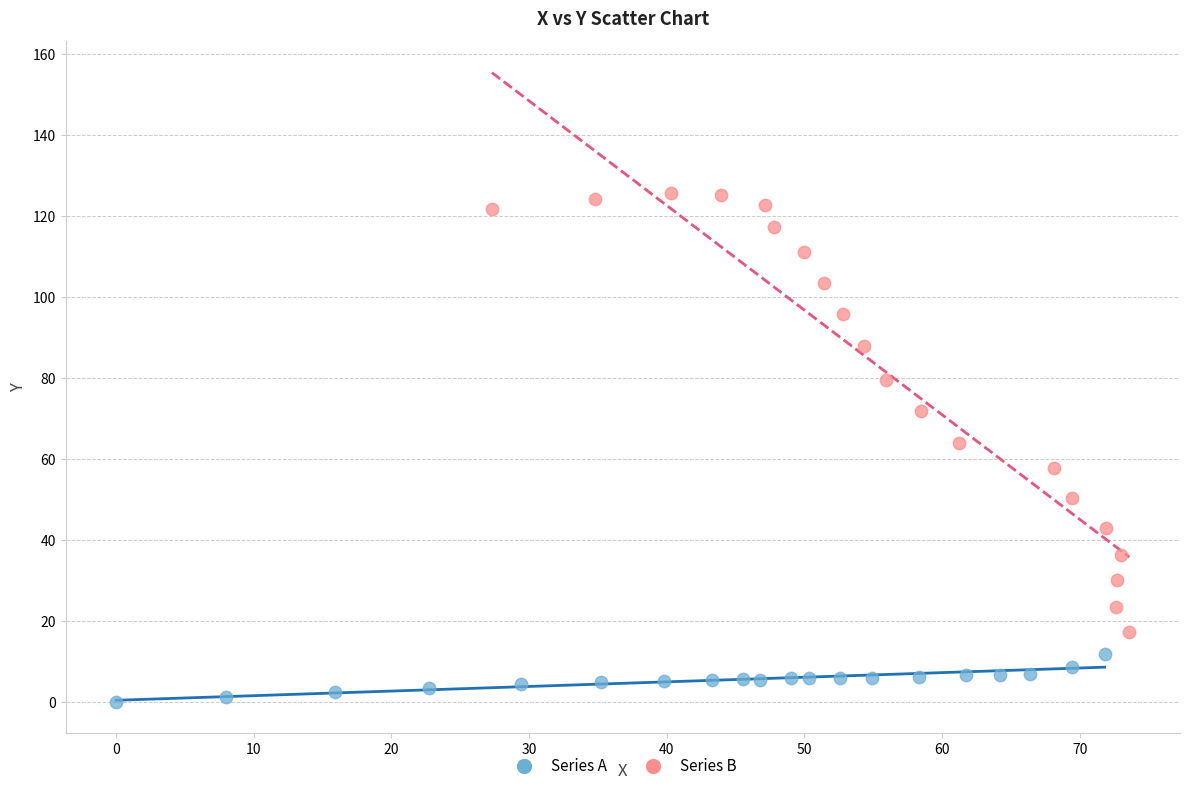

Which series has the widest spread of Y values?

Series B